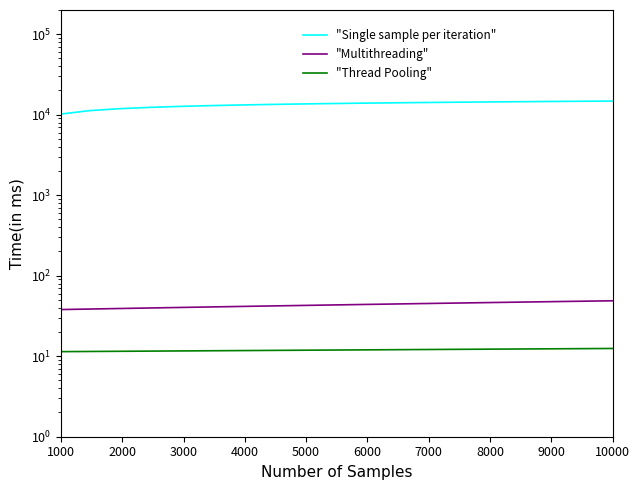

What is the maximum value shown in the chart?

14783.5